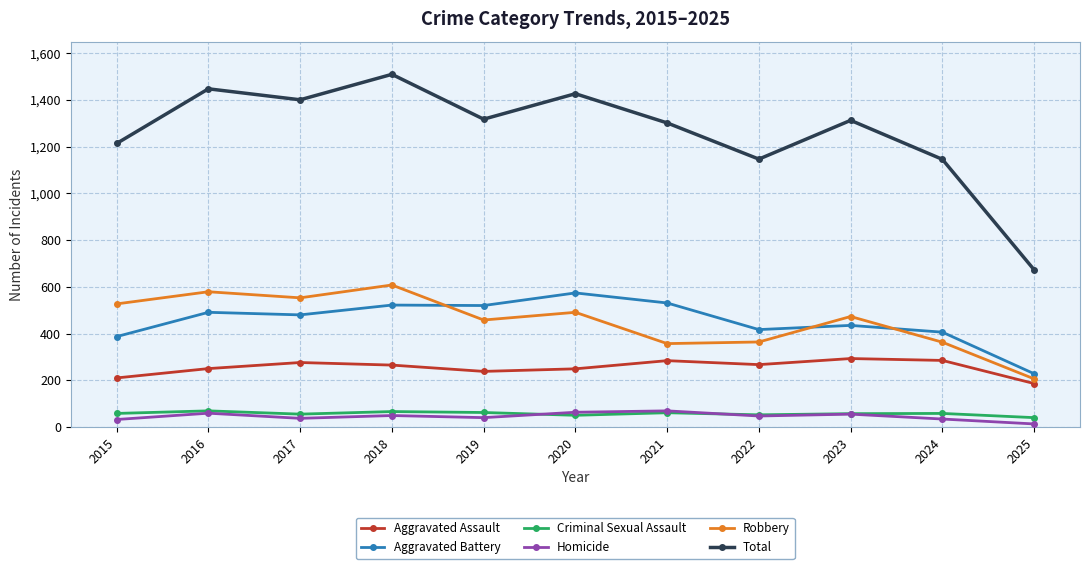

True or false: Robbery and Aggravated Assault cross at least once.

False